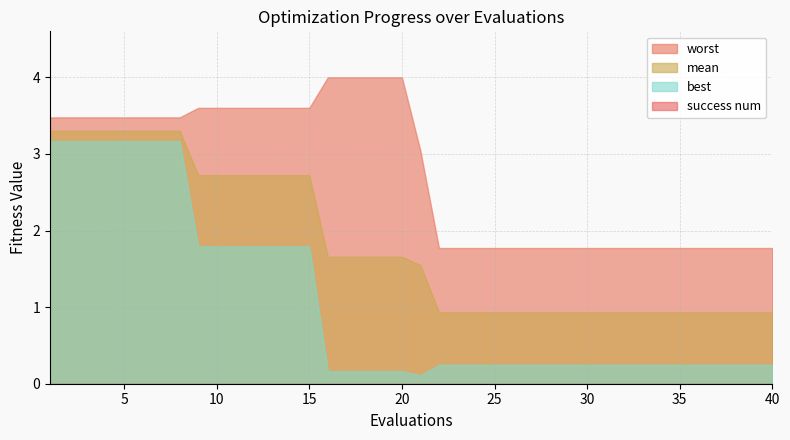

Does the chart display data point markers on the line(s)?

No